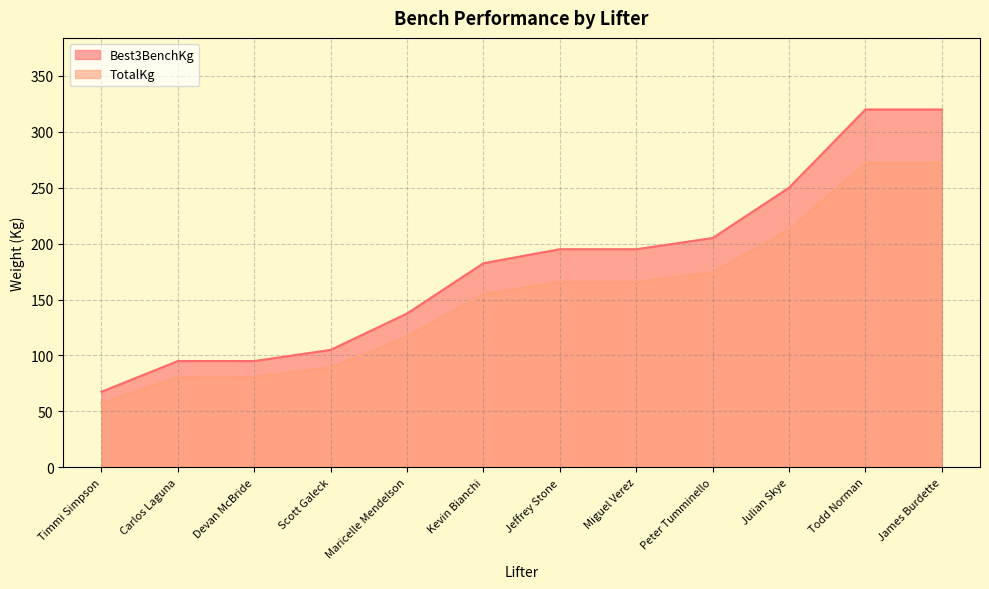

At which label does TotalKg first exceed 165?

Jeffrey Stone